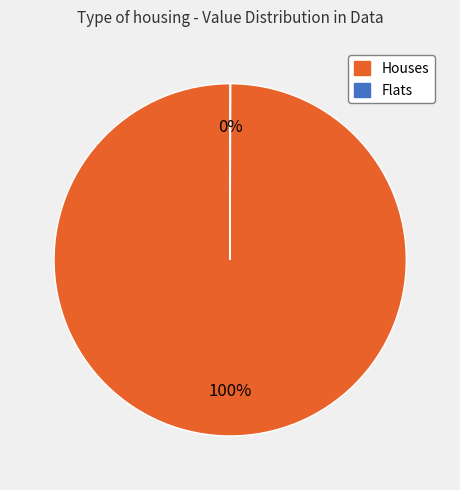

The Houses slice represents 100% of the pie. True or false?

True